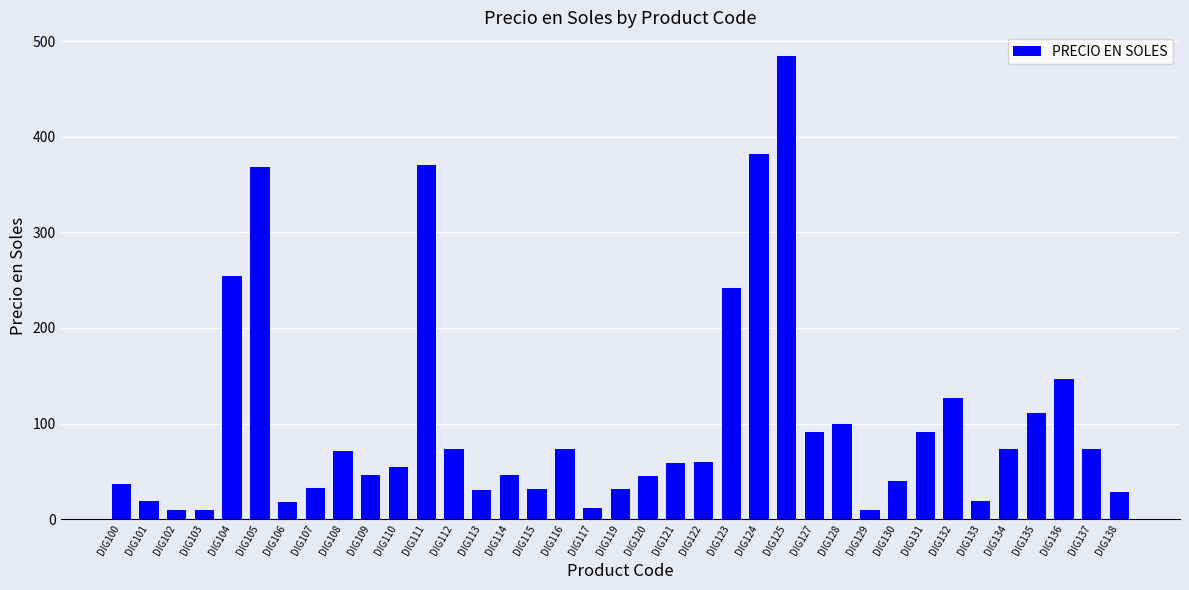

Is it true that the value at DIG128 is 53.4?

False